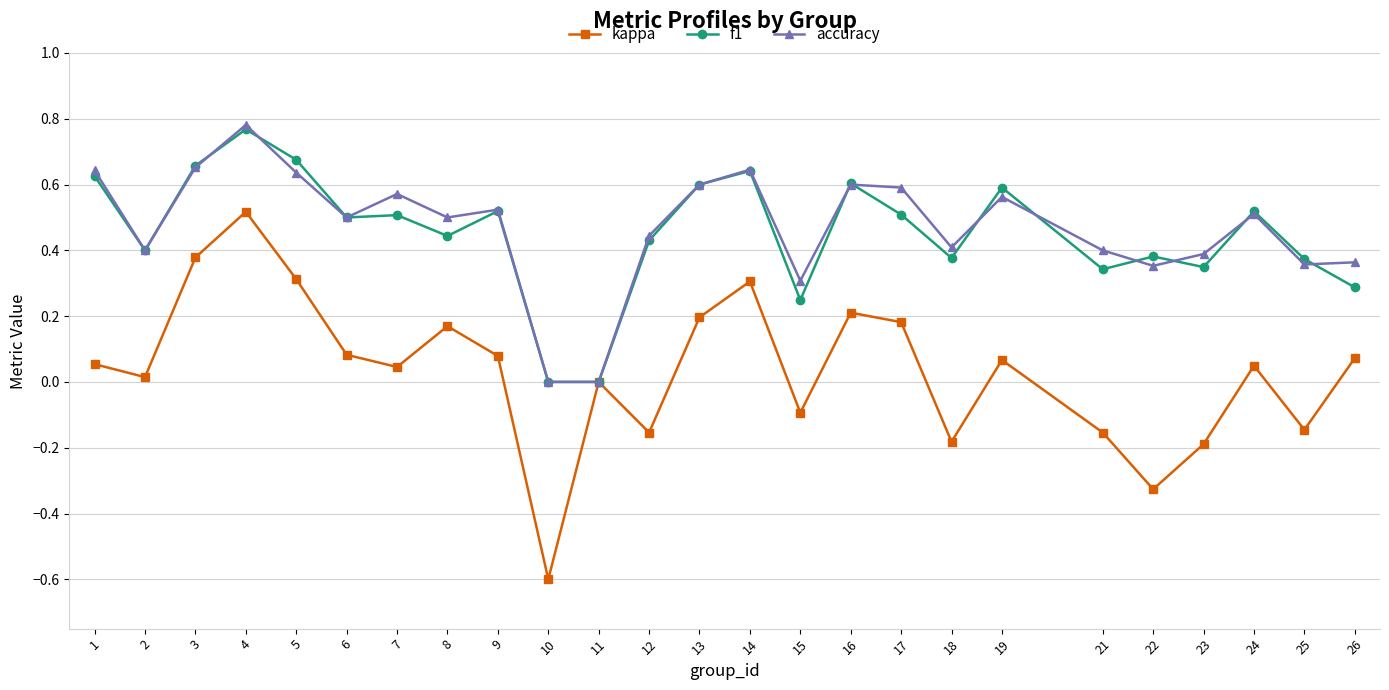

Rank the series at 23 from highest to lowest value.

accuracy, f1, kappa